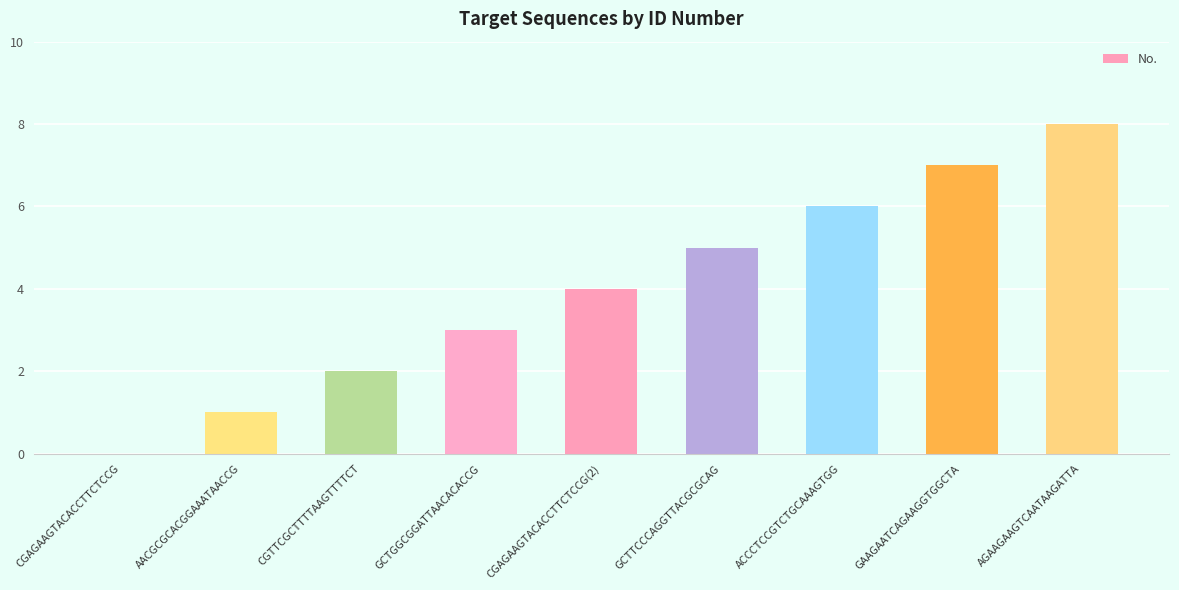

Count the number of data series in this chart.

1